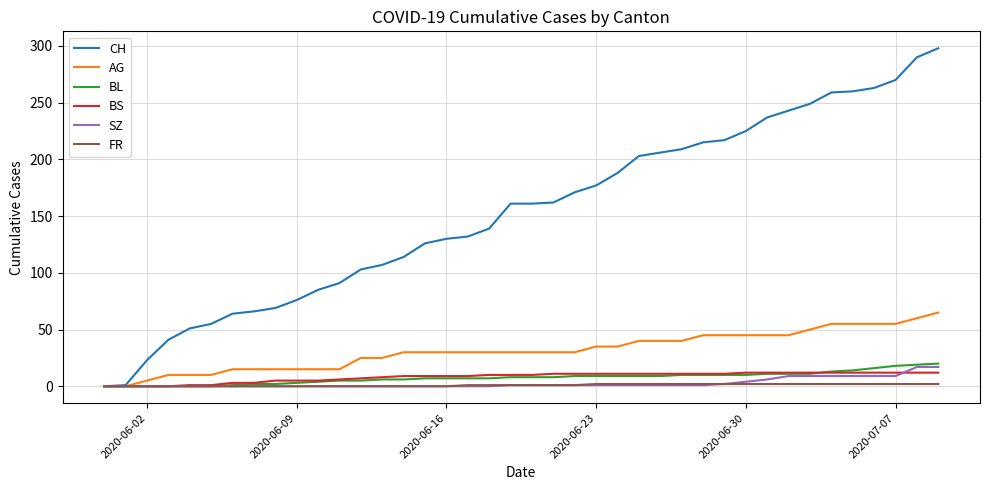

How many lines are shown in the chart?

6